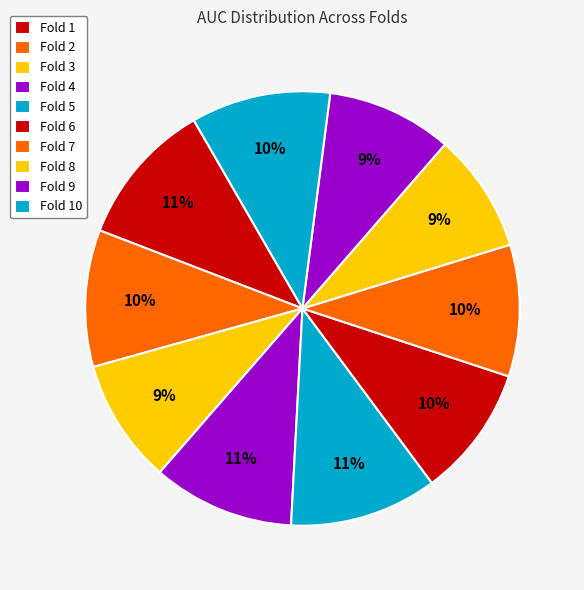

How many segments does this pie chart have?

10